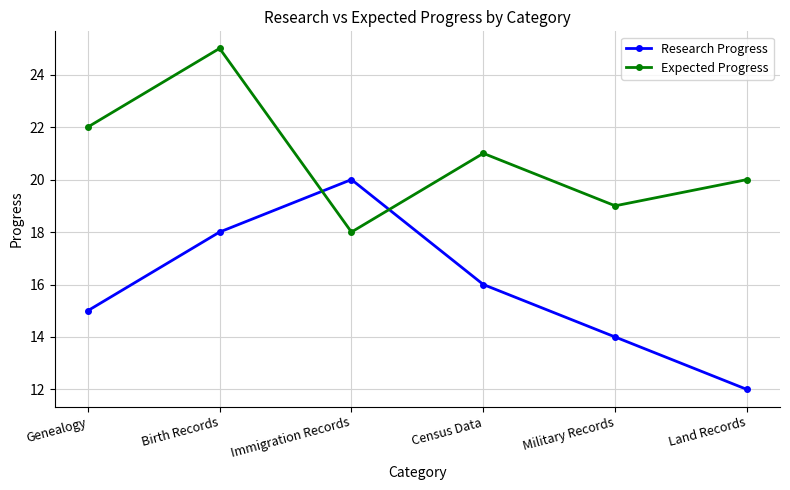

Read the Research Progress value at Birth Records.

18